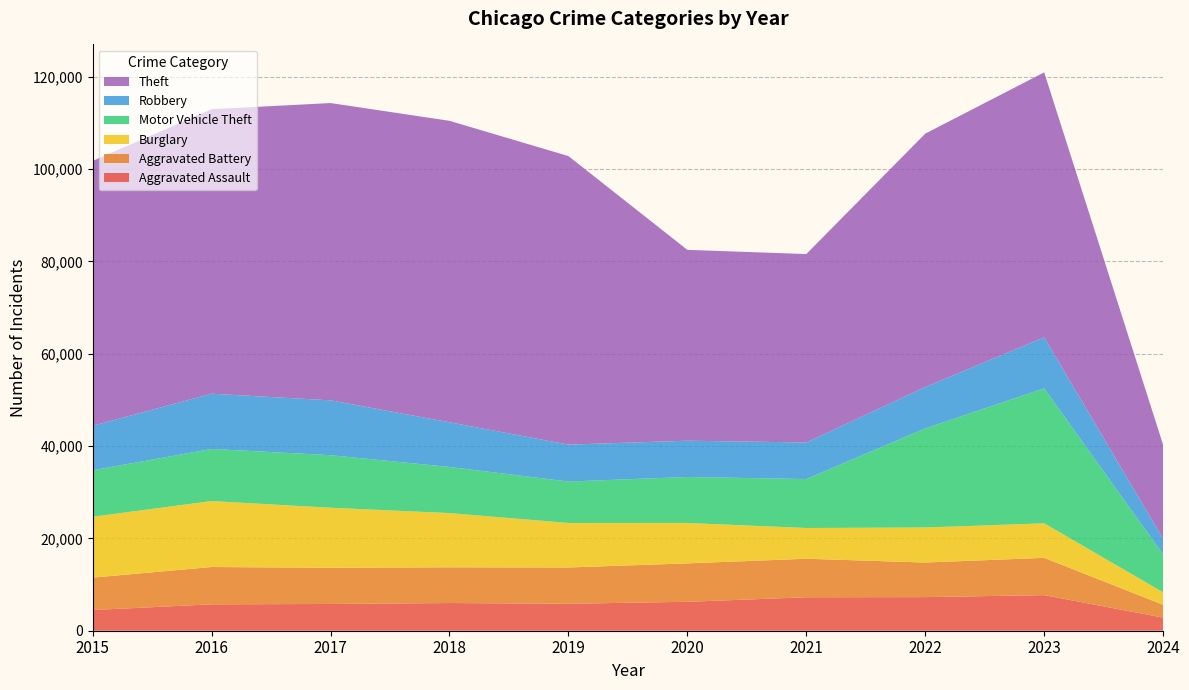

Reading right to left, extract all data points from this chart.

Aggravated Assault: 2842	7708	7280	7242	6264	5841	6001	5793	5712	4480
Aggravated Battery: 2771	8077	7487	8347	8319	7858	7735	7845	8086	7019
Burglary: 2711	7479	7592	6662	8758	9638	11747	13001	14289	13184
Motor Vehicle Theft: 8181	29235	21459	10602	9959	8977	9985	11380	11285	10068
Robbery: 3387	11057	8962	7920	7855	7995	9681	11880	11960	9638
Theft: 20371	57376	54875	40809	41334	62494	65288	64386	61623	57350